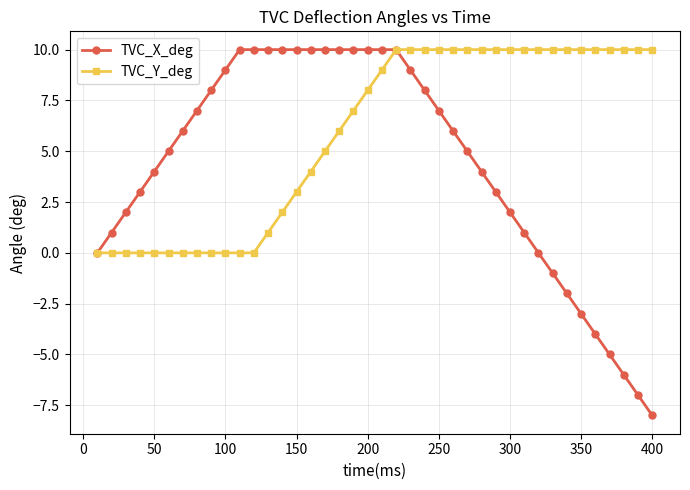

What is the maximum value for TVC_Y_deg?

10